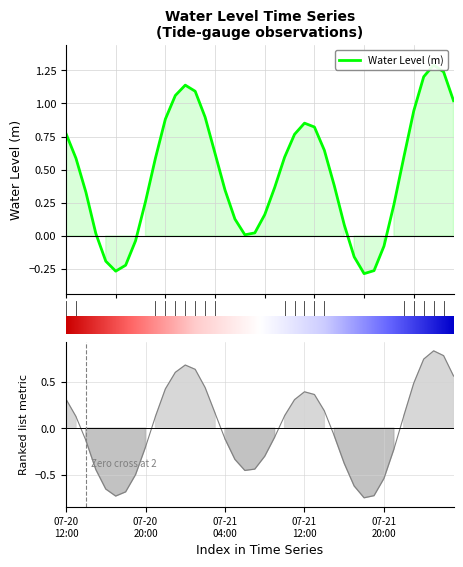

At 11, list the series in order from smallest to largest.

Ranking metric scores, Water Level (m)